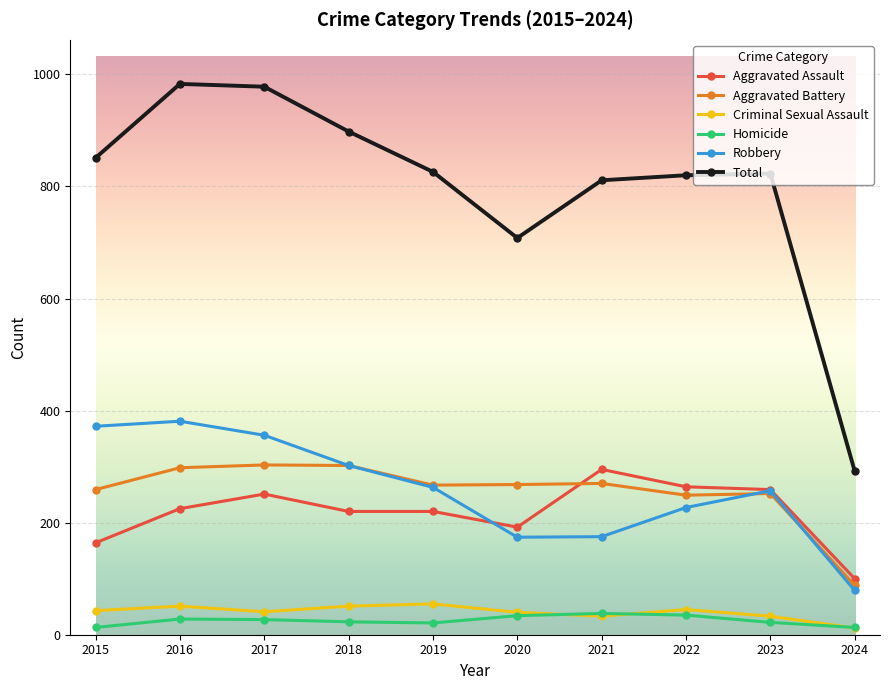

What is the sum of all Robbery values?

2586